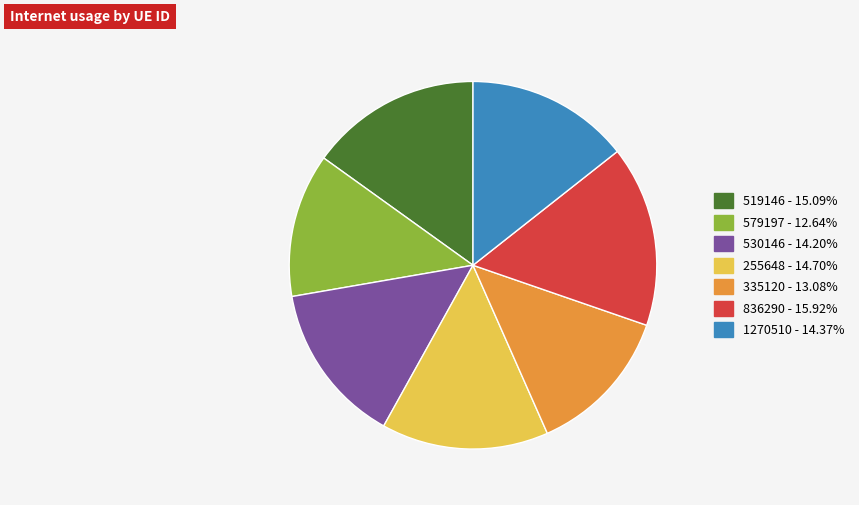

Which slice is the largest?

836290